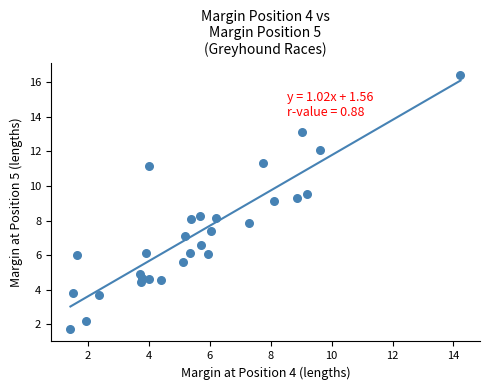

What is the range of X values (max minus min)?

12.8